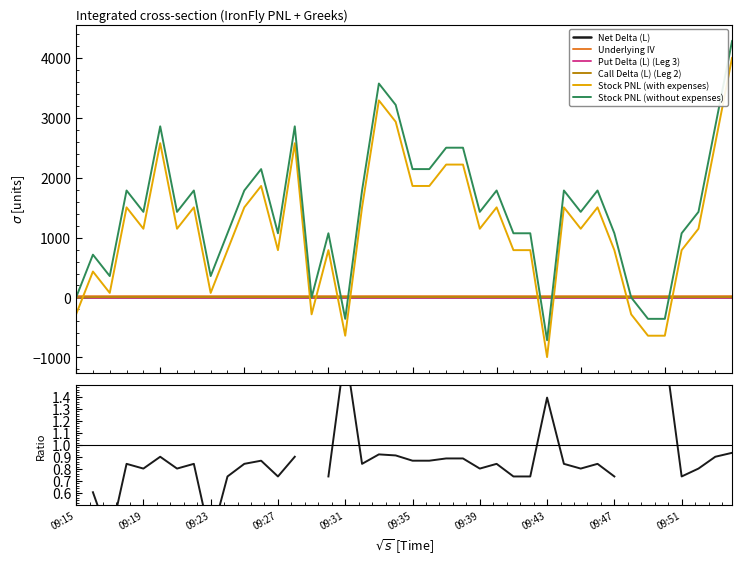

What is the minimum value shown in the chart?

-996.9